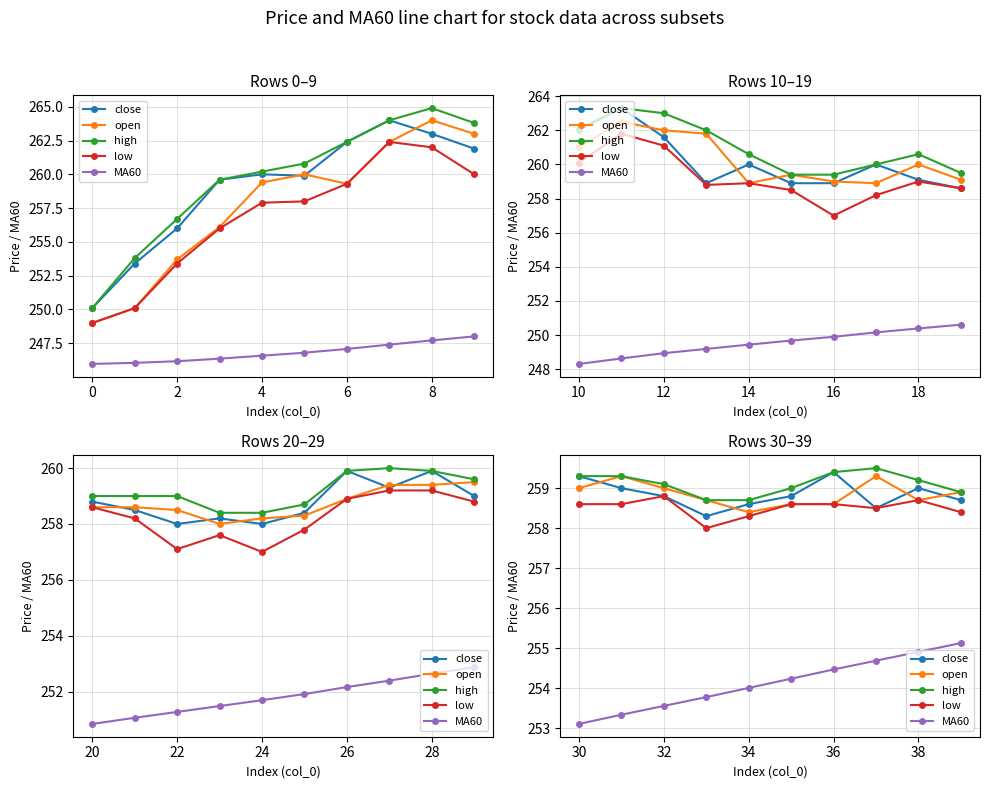

At which category is the sum across all series the highest?

38